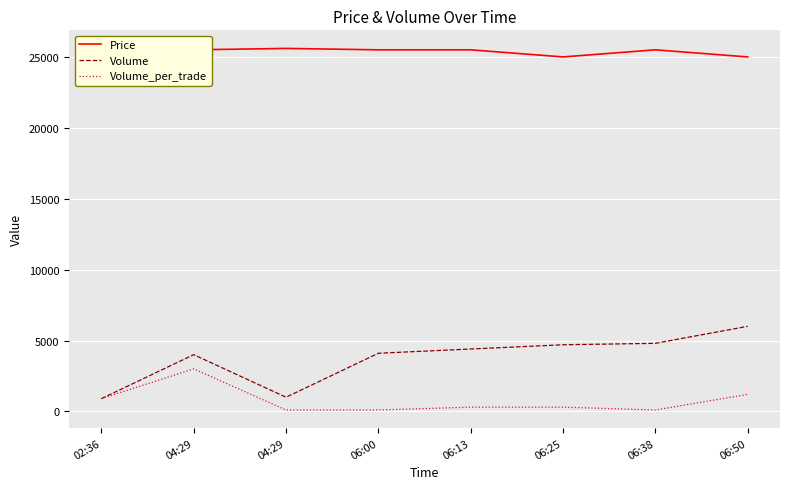

At which category is the sum across all series the highest?

04:29